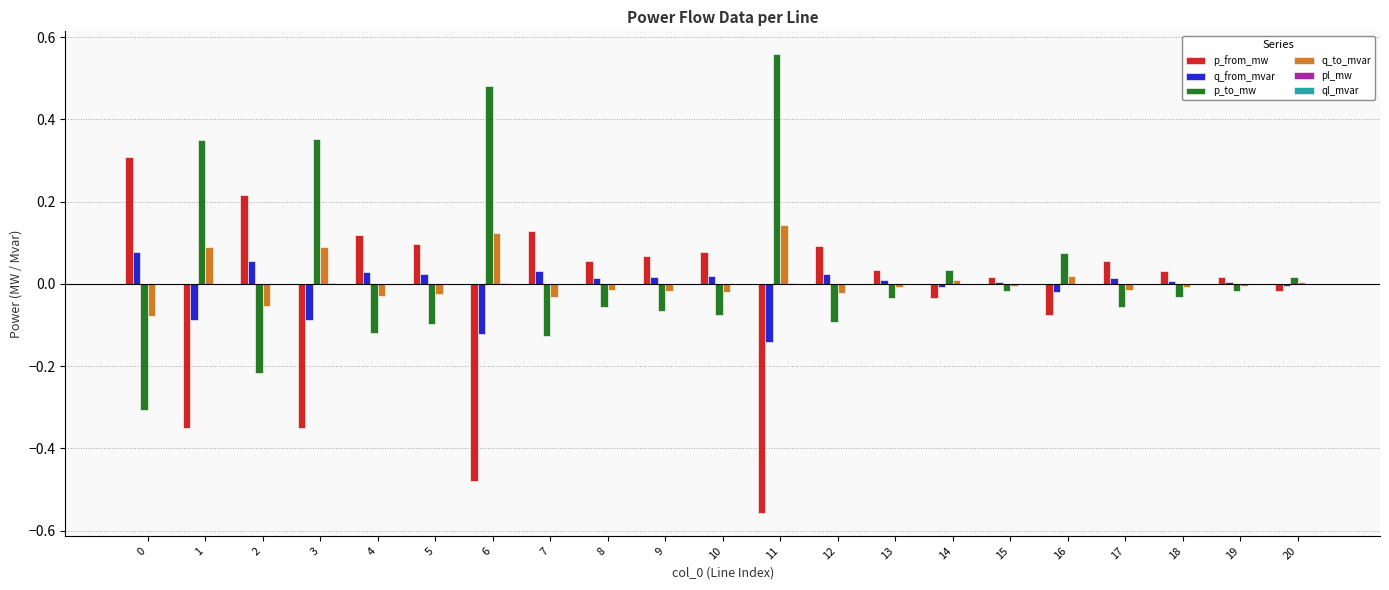

Is it true that p_to_mw equals -0.1 at 4?

True